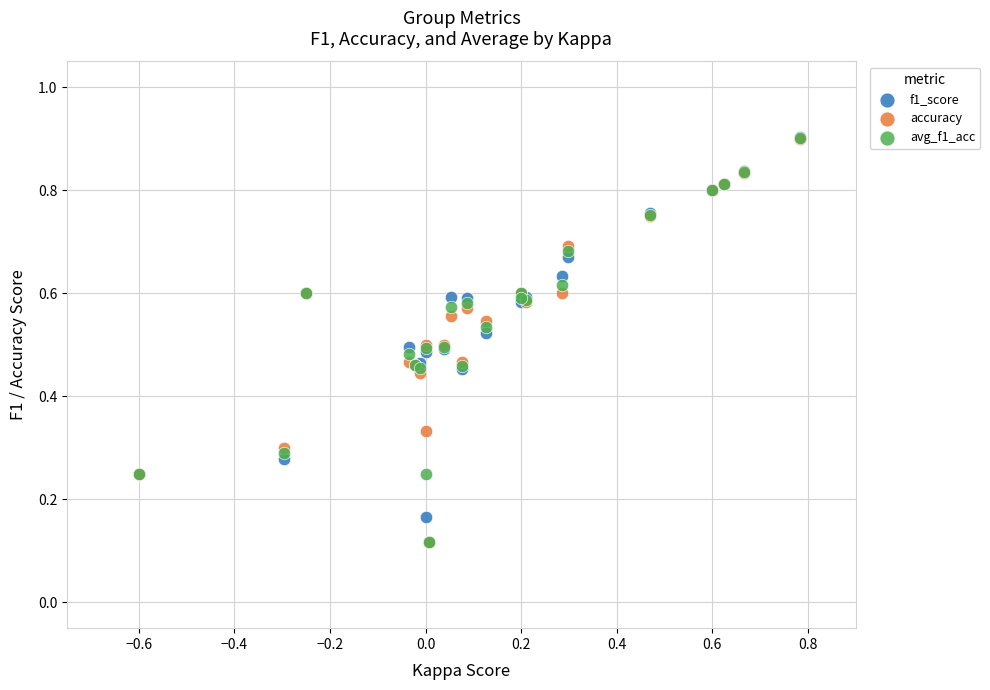

What are all the series names shown in the legend?

f1_score, accuracy, avg_f1_acc